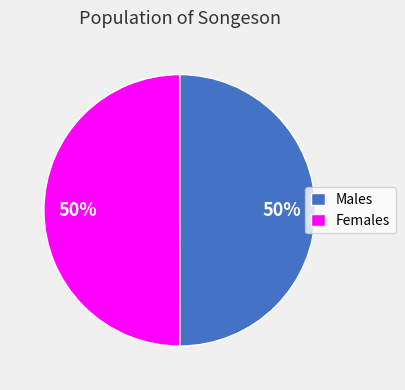

Do Females and Males together represent more than half of the pie?

Yes